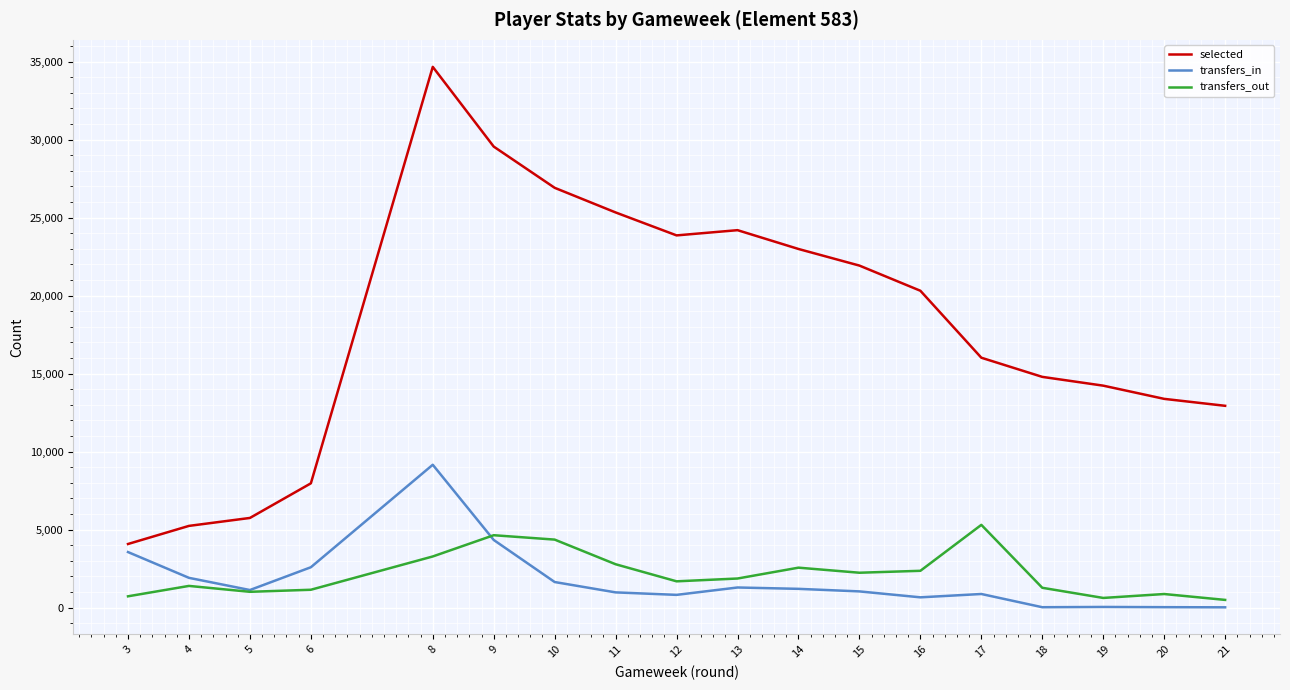

At which label does transfers_in reach its peak?

8